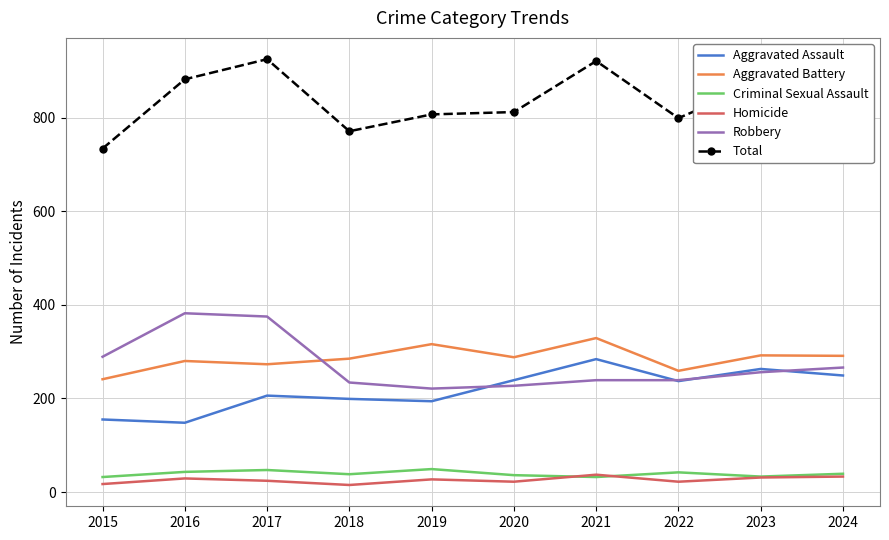

What is the total value across all series at 2023?

1750